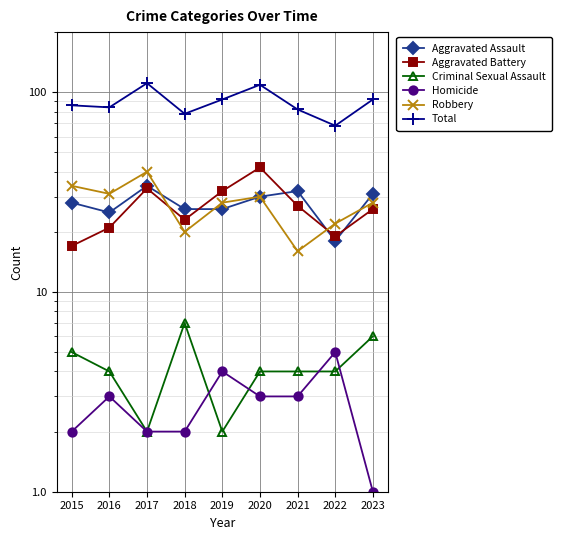

Is the value of Total at 2019 greater than the value of Aggravated Battery at 2018?

Yes